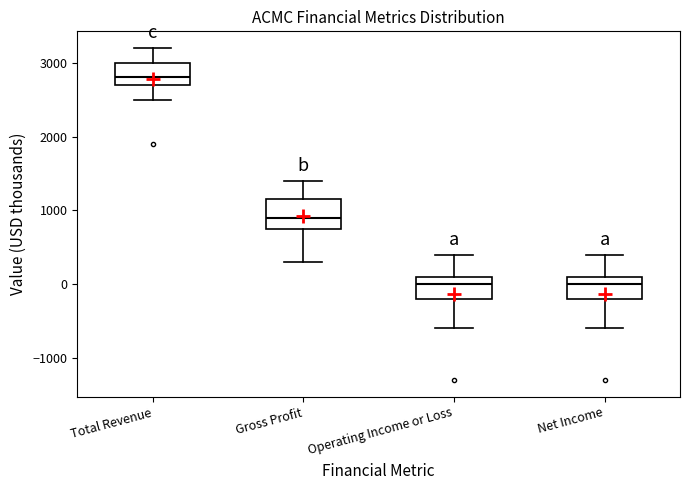

Which box's median line is the highest?

Total Revenue